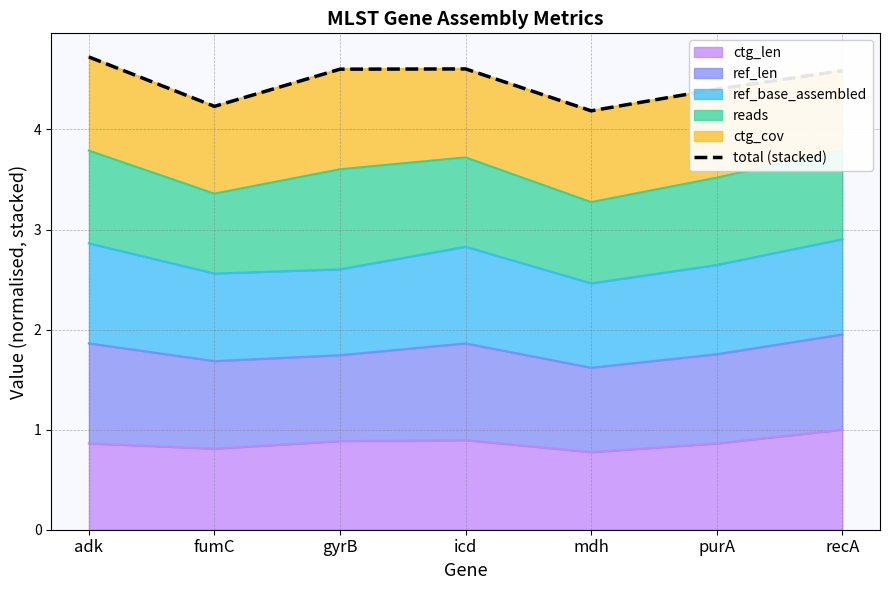

List the labels in order of value, largest first.

adk, icd, gyrB, recA, purA, fumC, mdh